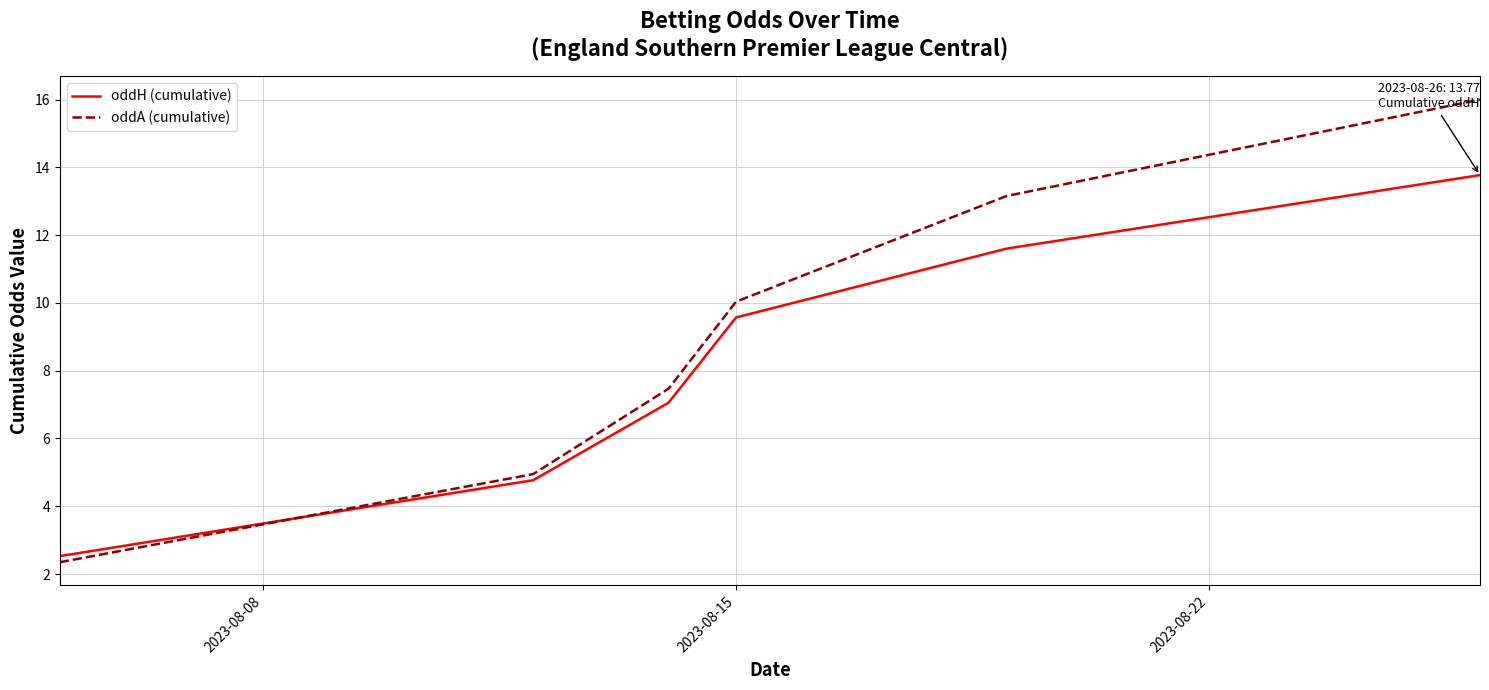

What is the average value of the oddA (cumulative) series?

9.0